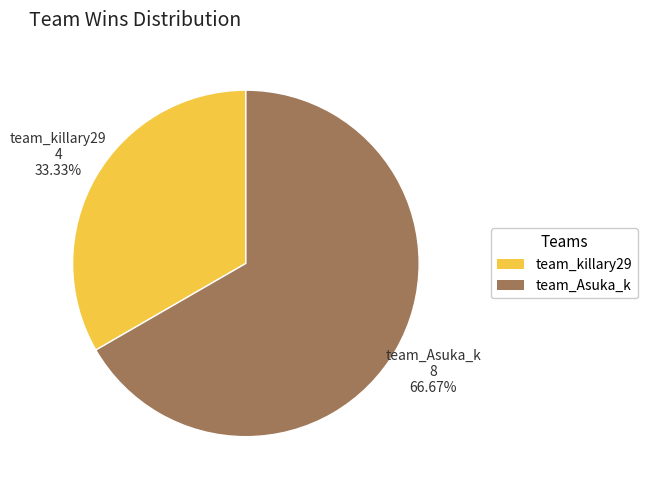

Which category accounts for the majority?

team_Asuka_k